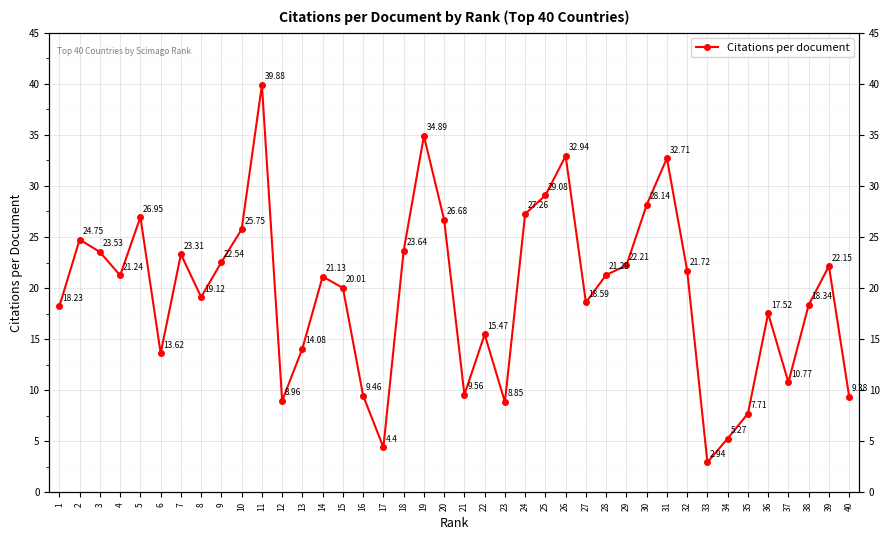

How many distinct data groups are displayed?

1